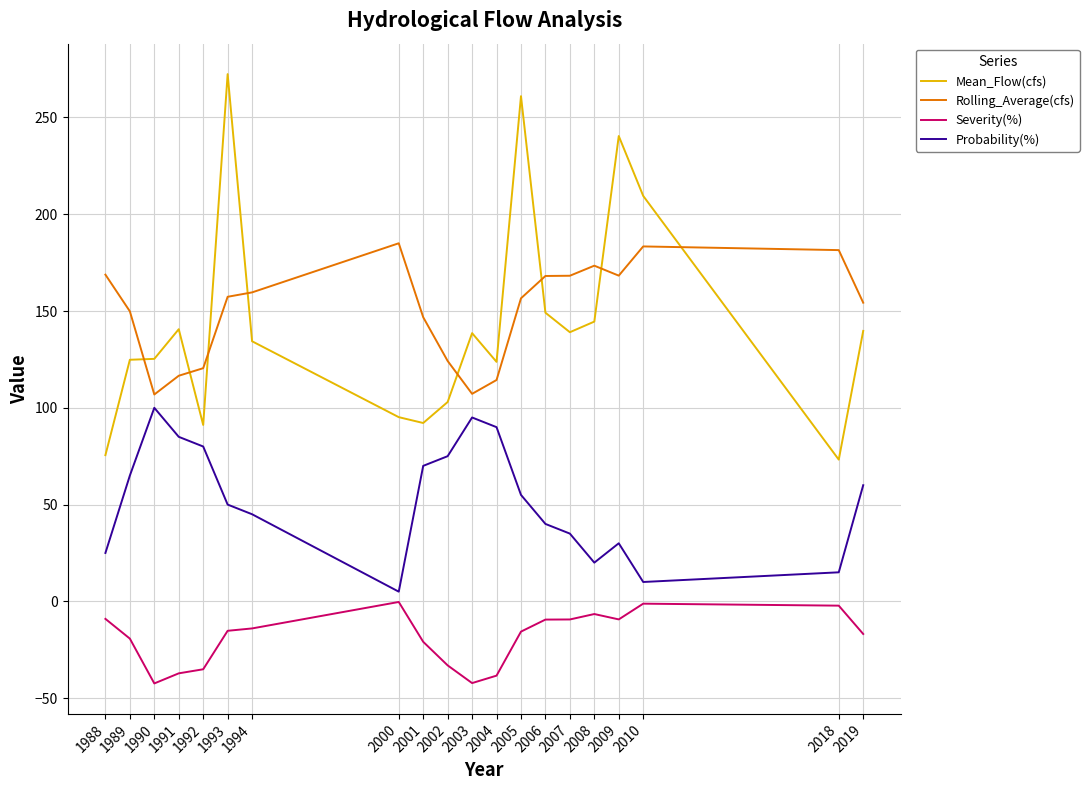

Which category has the highest value across all series?

1993